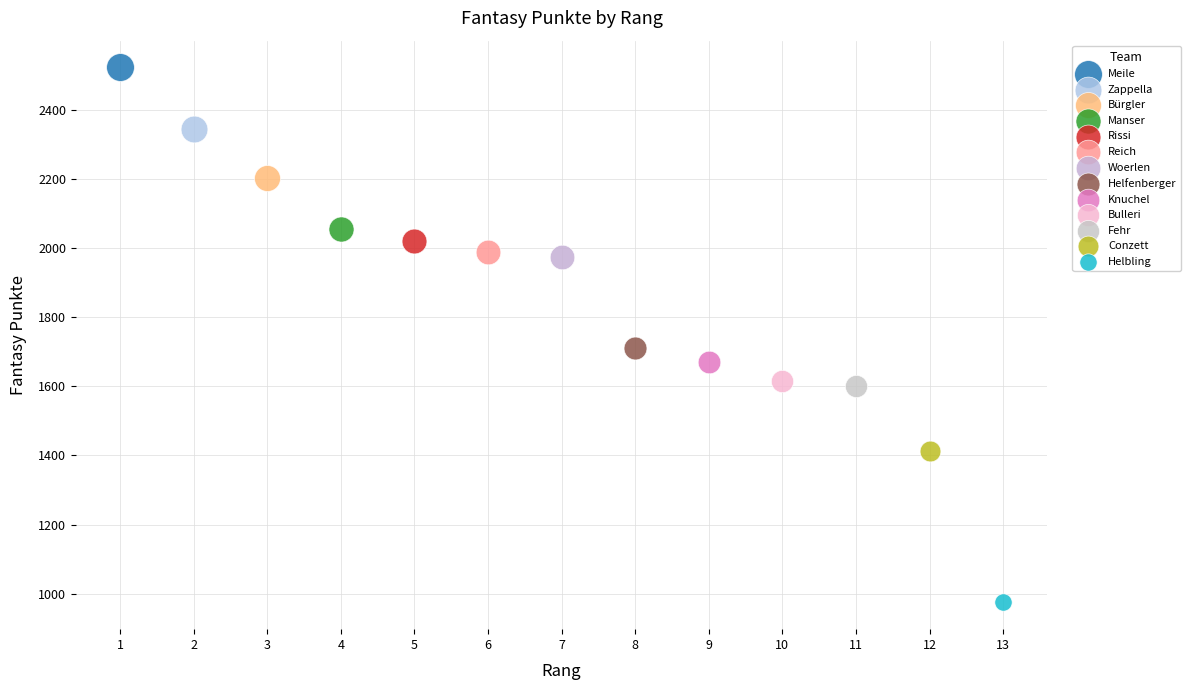

What are all the series names shown in the legend?

Meile, Zappella, Bürgler, Manser, Rissi, Reich, Woerlen, Helfenberger, Knuchel, Bulleri, Fehr, Conzett, Helbling